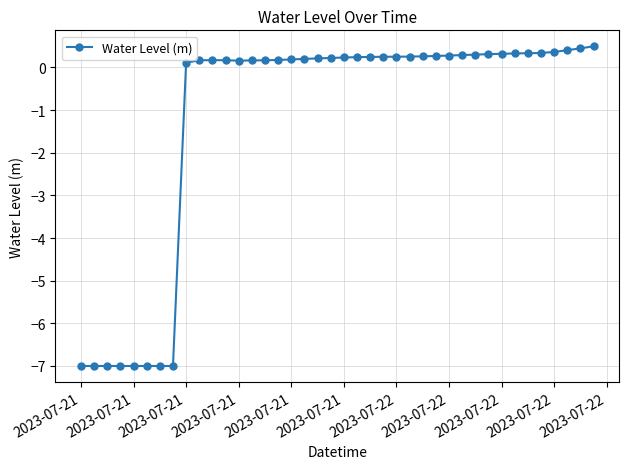

What is the difference between the second highest and second lowest values?

7.4